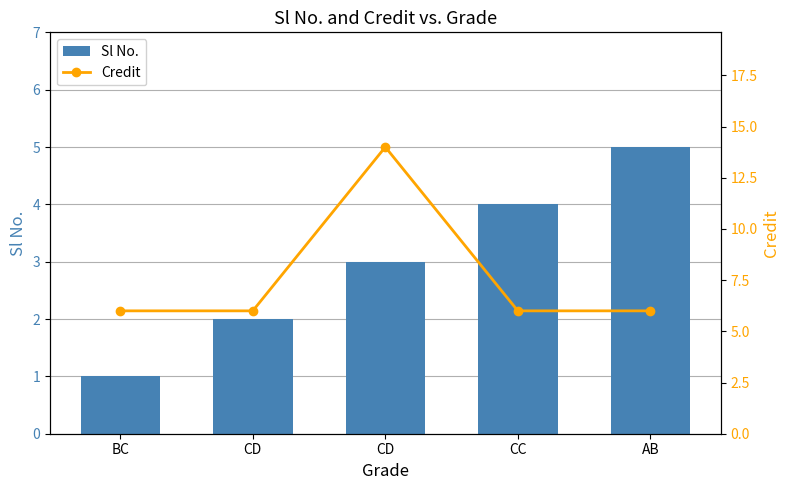

How many series are shown in this chart?

2